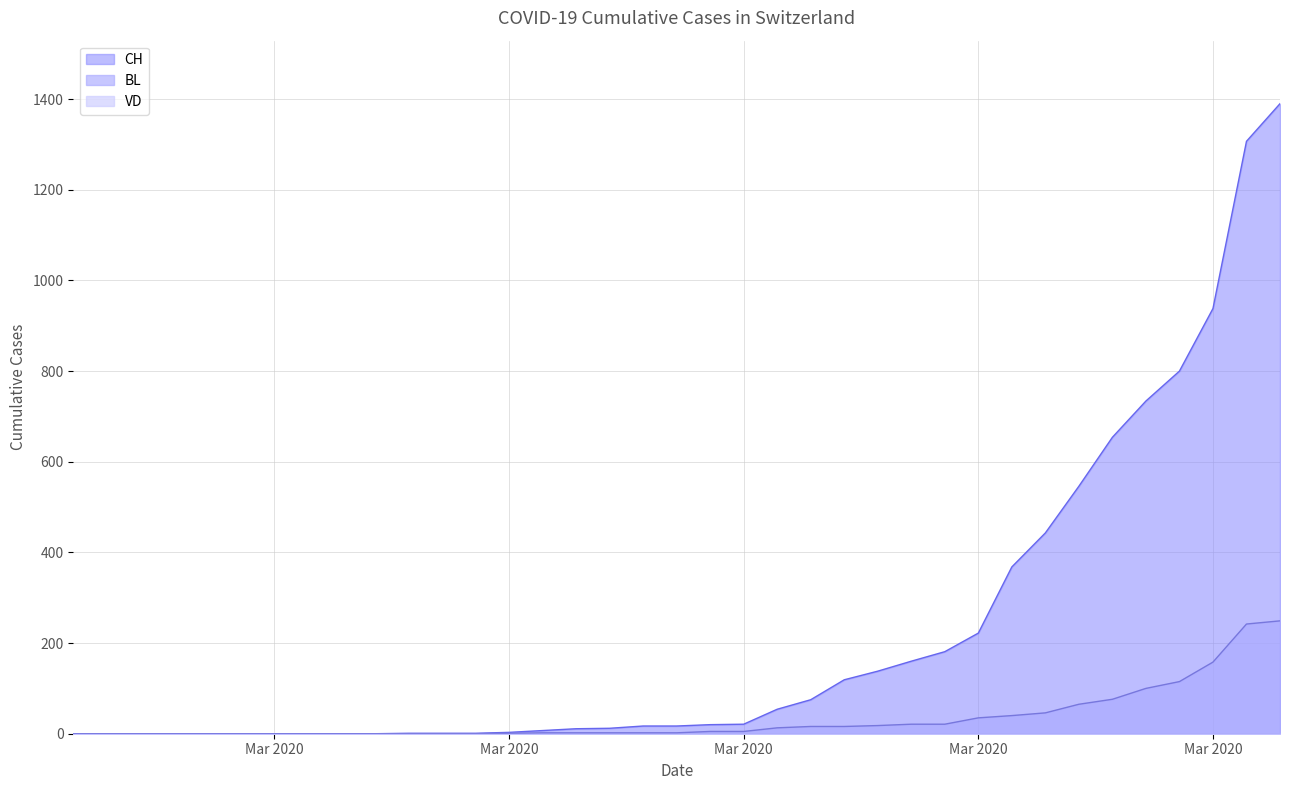

Which label corresponds to the smallest value in the chart?

2020-02-25